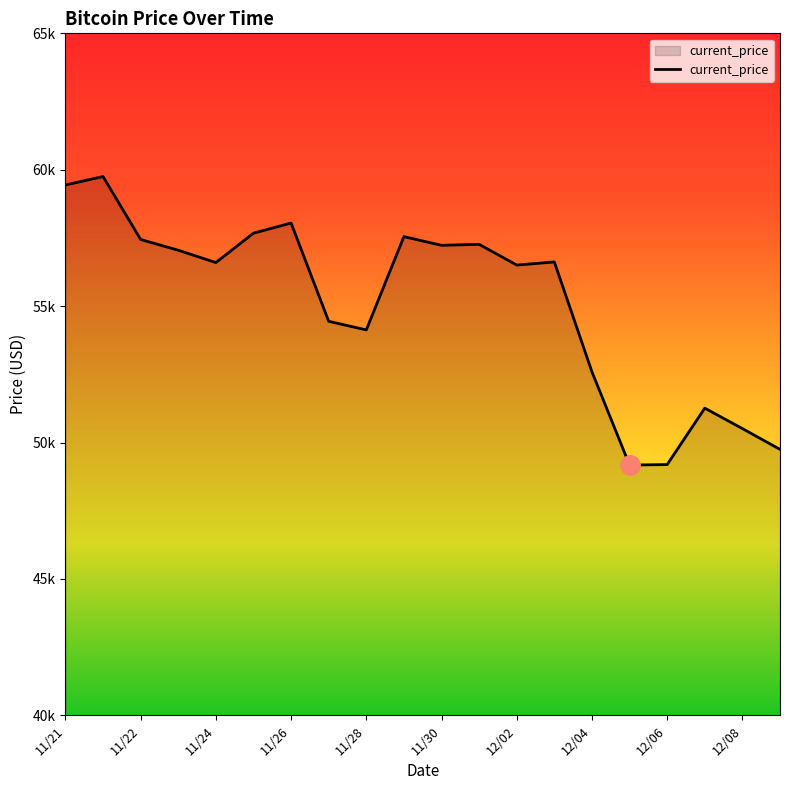

Is this an area chart (filled region under the line)?

Yes